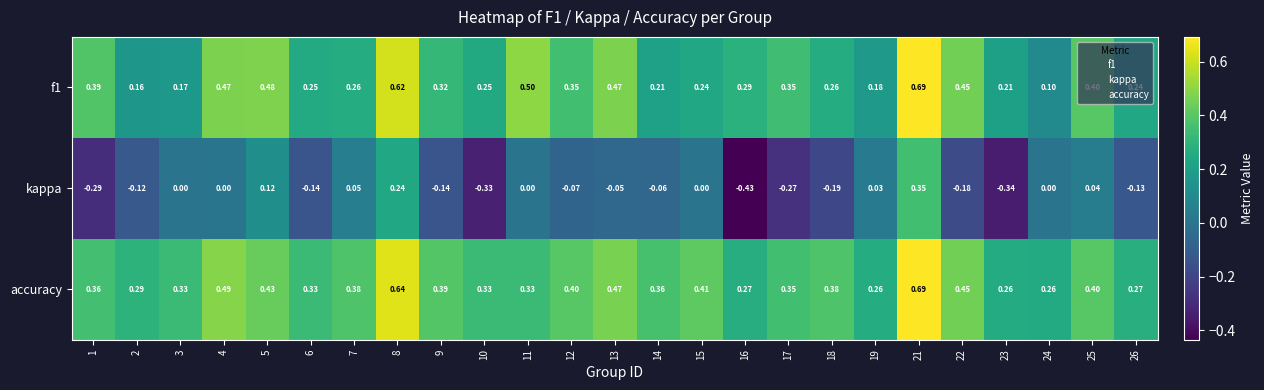

Is the value of kappa at 23 greater than the value of f1 at 16?

No